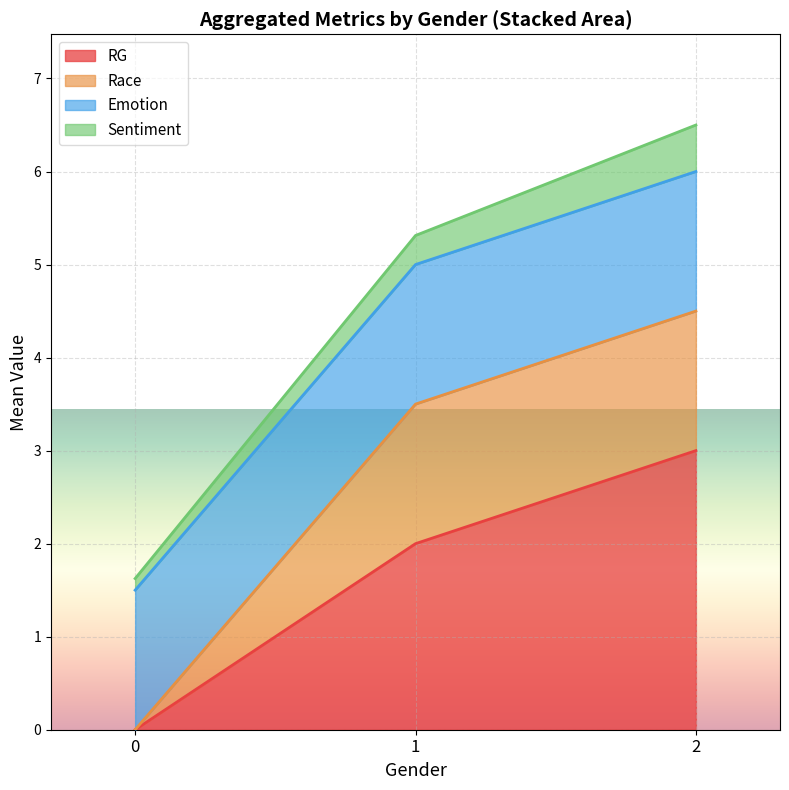

What is the total value across all series at 2?

6.5